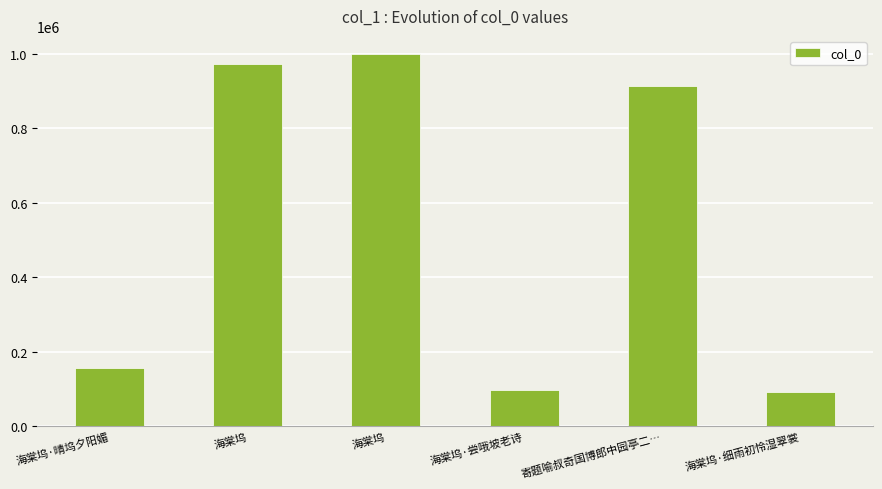

List the labels in order of value, largest first.

海棠坞, 海棠坞, 寄题喻叔奇国博郎中园亭二…, 海棠坞·晴坞夕阳媚, 海棠坞·尝哦坡老诗, 海棠坞·细雨初怜湿翠裳